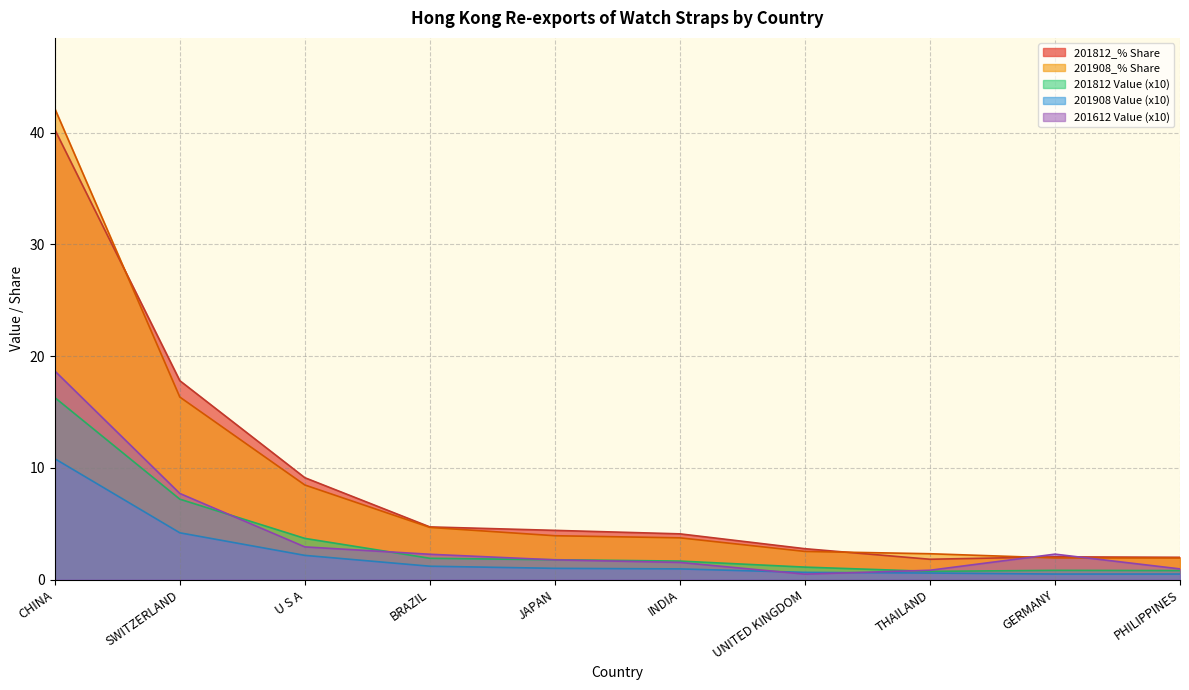

What position from the left is PHILIPPINES?

10